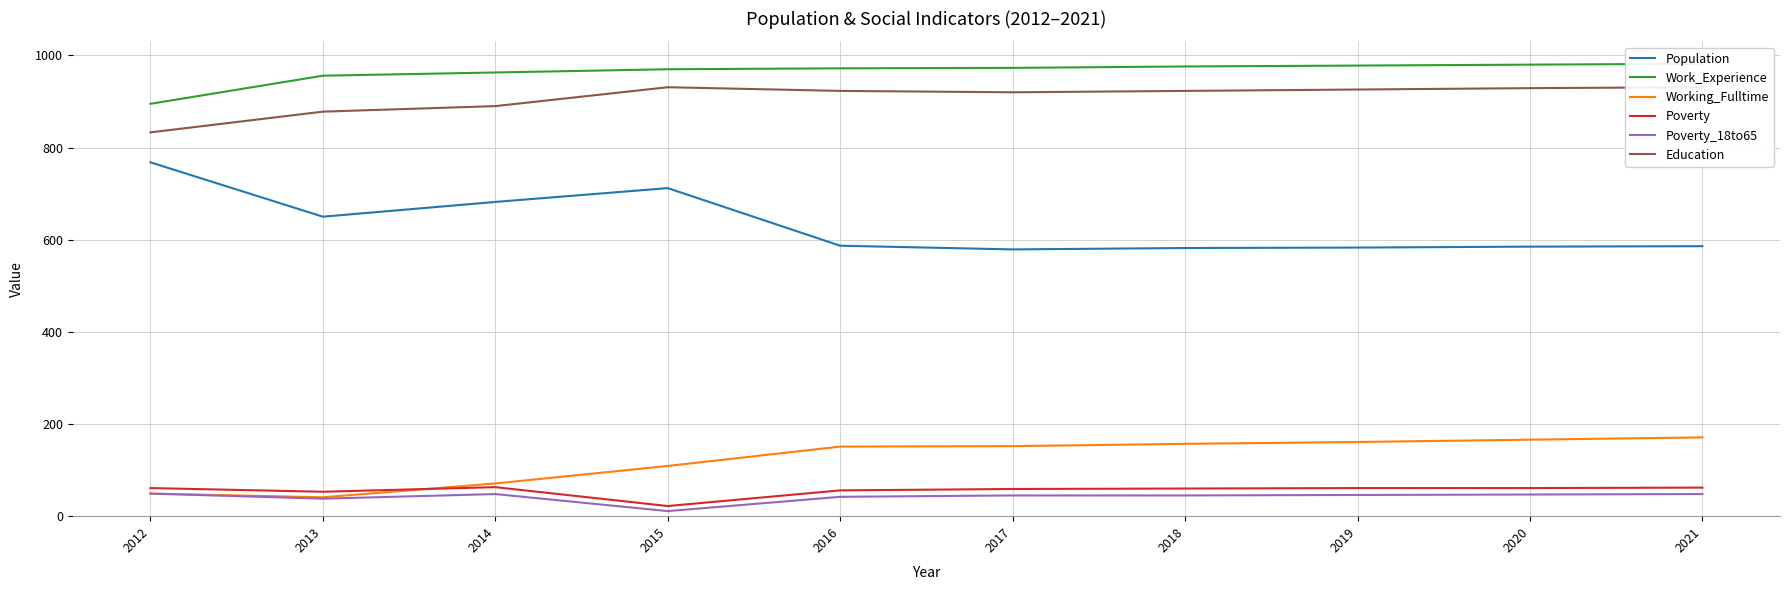

Rank the series by their maximum value, from lowest to highest.

Poverty_18to65, Poverty, Working_Fulltime, Population, Education, Work_Experience